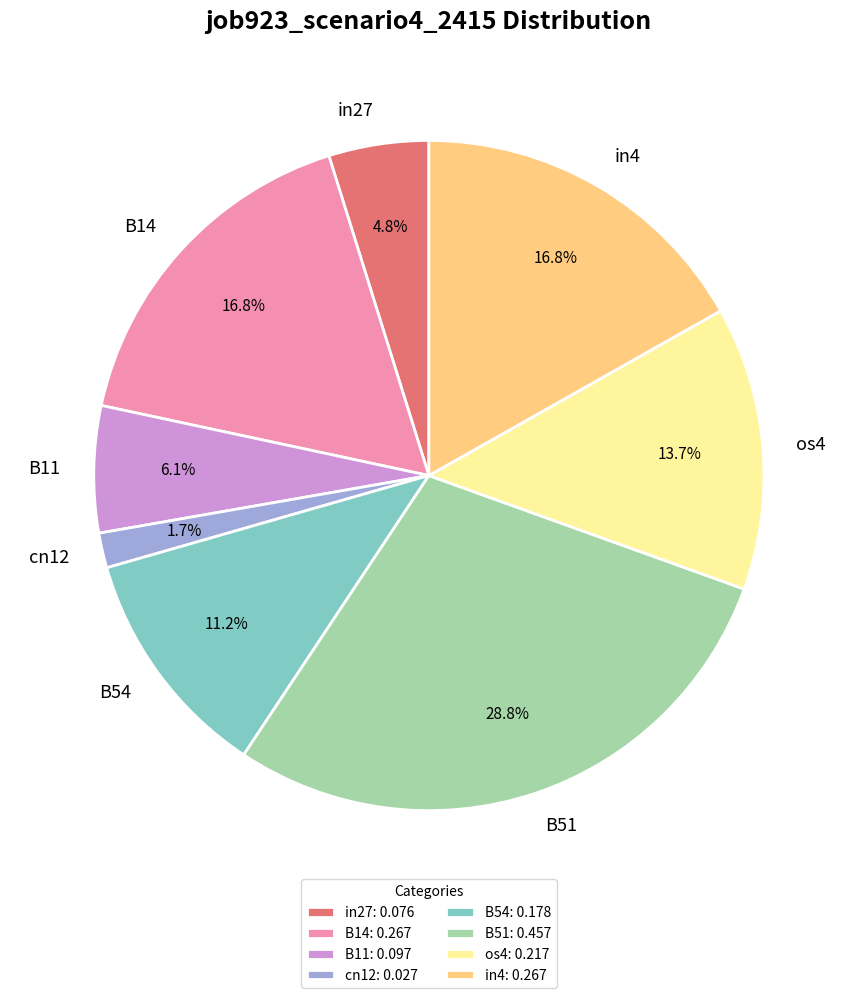

Do cn12 and in4 together represent more than half of the pie?

No